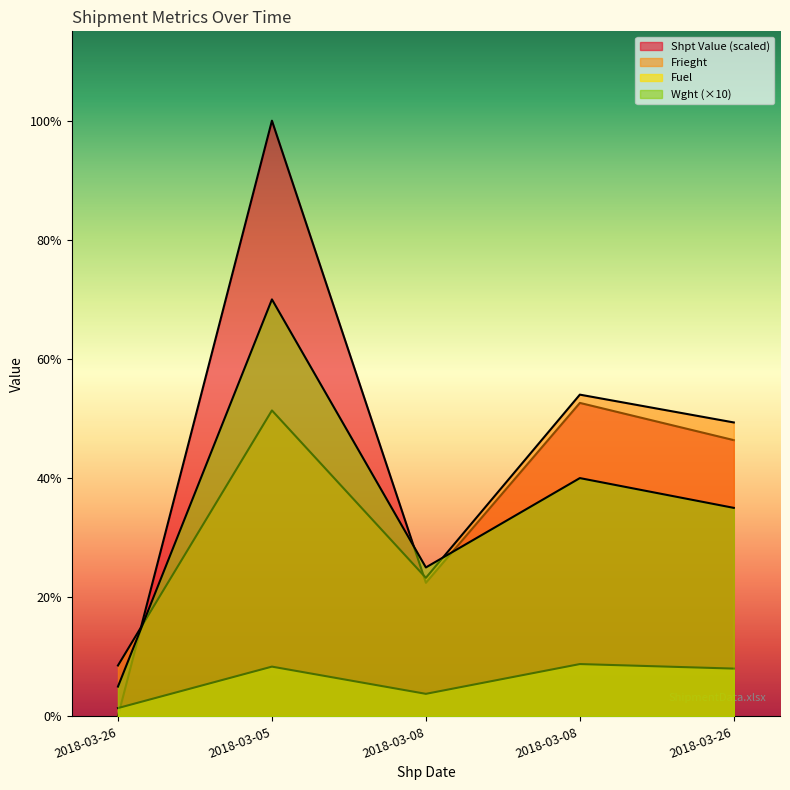

True or false: Fuel and Wght intersect in this chart.

False